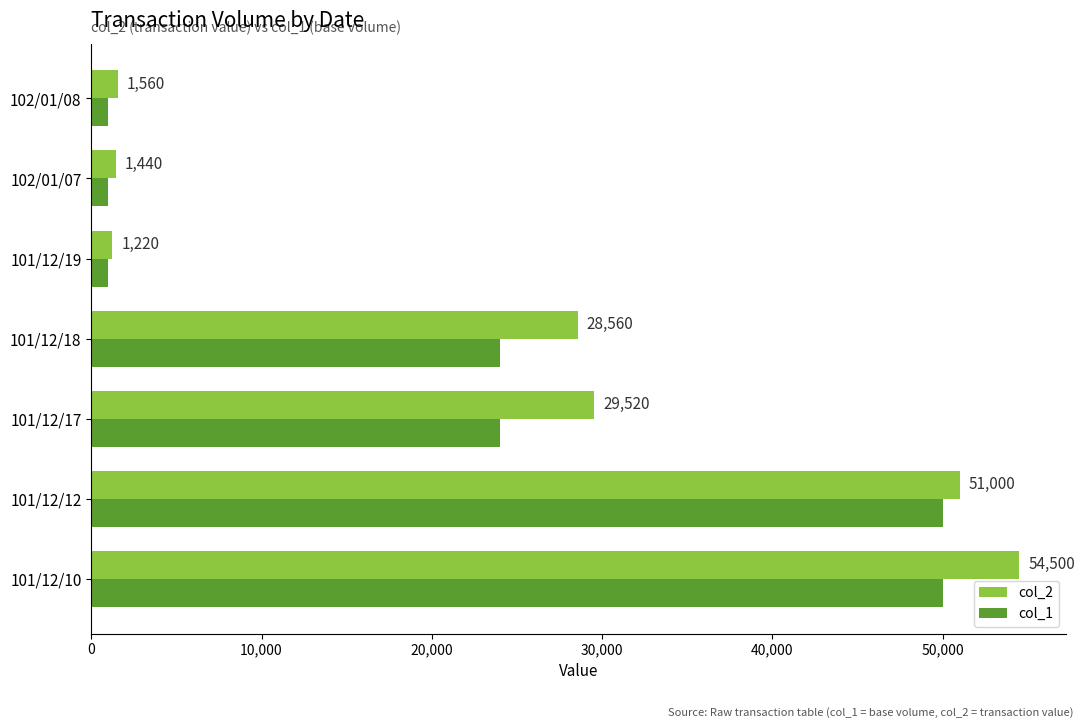

How many values in the col_1 series are below 24000?

3